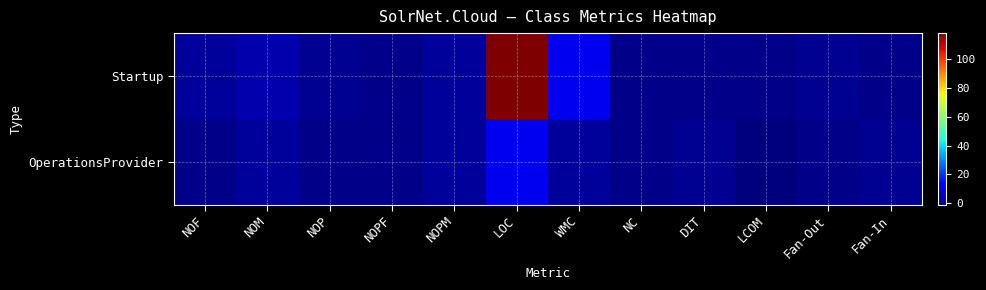

Rank the series by their average value, from highest to lowest.

Startup, OperationsProvider